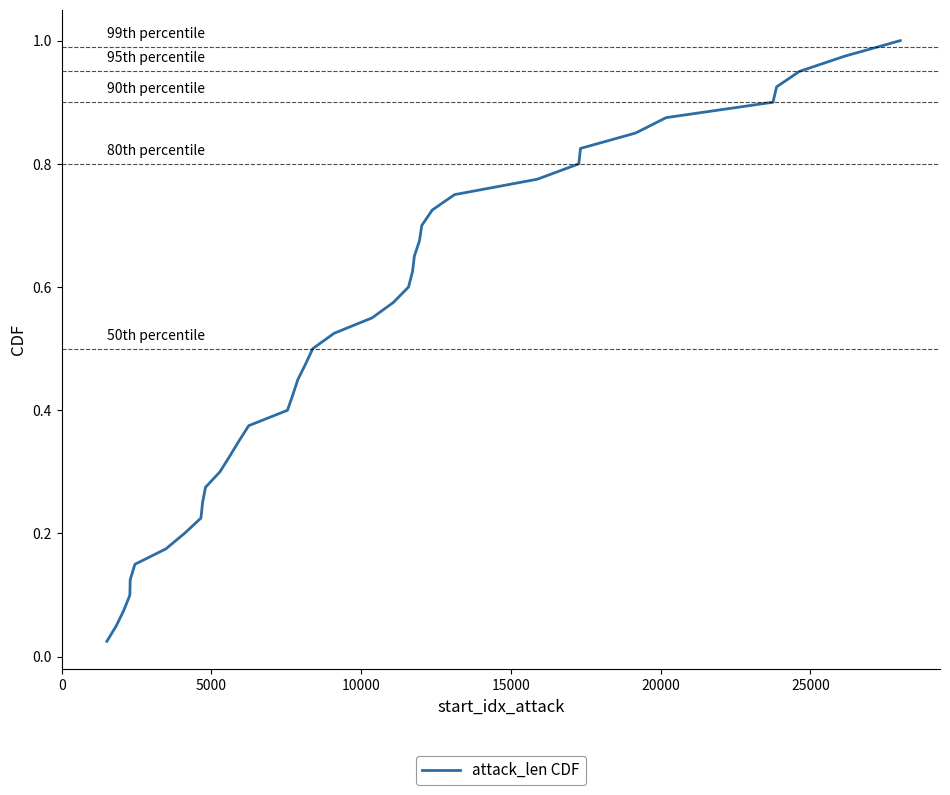

True or false: the data has more than 1 interior local peaks.

False